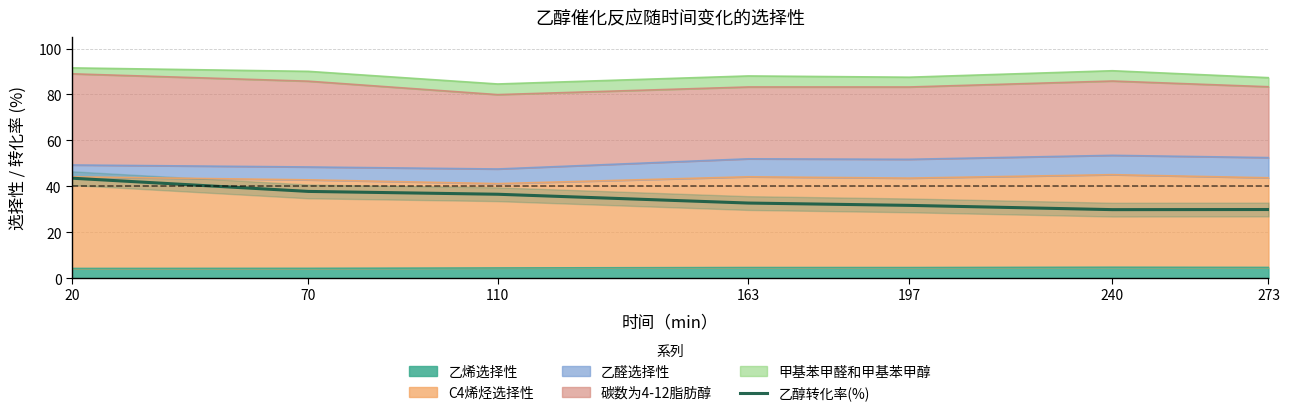

Rank the categories by value from lowest to highest.

240, 273, 197, 163, 110, 70, 20